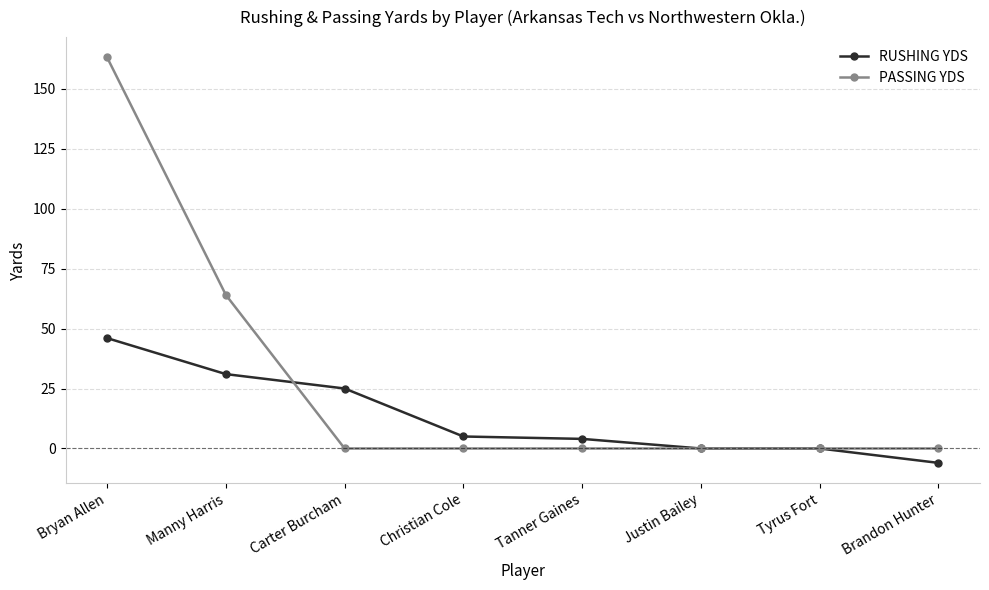

Between which two adjacent categories do RUSHING YDS and PASSING YDS first intersect?

Manny Harris and Carter Burcham